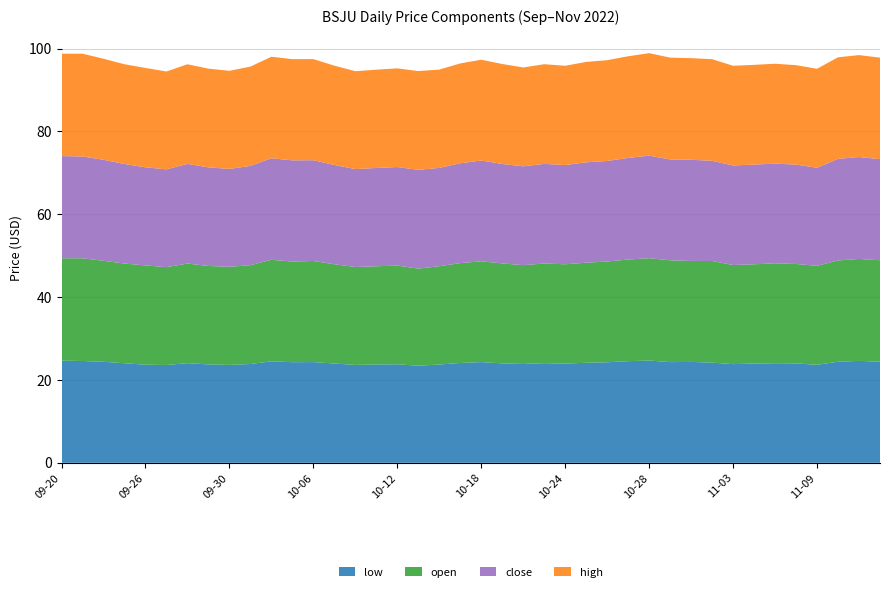

Reading left to right, transcribe all the data shown in this chart.

low: 2022-09-20=24.7	2022-09-21=24.6	2022-09-22=24.4	2022-09-23=24.0	2022-09-26=23.7	2022-09-27=23.6	2022-09-28=24.1	2022-09-29=23.8	2022-09-30=23.6	2022-10-03=23.9	2022-10-04=24.5	2022-10-05=24.3	2022-10-06=24.3	2022-10-07=24.0	2022-10-10=23.6	2022-10-11=23.7	2022-10-12=23.8	2022-10-13=23.4	2022-10-14=23.7	2022-10-17=24.1	2022-10-18=24.3	2022-10-19=24.0	2022-10-20=23.9	2022-10-21=24.1	2022-10-24=24.0	2022-10-25=24.1	2022-10-26=24.3	2022-10-27=24.5	2022-10-28=24.7	2022-10-31=24.3	2022-11-01=24.4	2022-11-02=24.2	2022-11-03=23.8	2022-11-04=24.0	2022-11-07=24.0	2022-11-08=24.0	2022-11-09=23.7	2022-11-10=24.4	2022-11-11=24.6	2022-11-14=24.4
open: 2022-09-20=24.7	2022-09-21=24.8	2022-09-22=24.4	2022-09-23=24.1	2022-09-26=24.0	2022-09-27=23.6	2022-09-28=24.1	2022-09-29=23.8	2022-09-30=23.7	2022-10-03=23.9	2022-10-04=24.5	2022-10-05=24.3	2022-10-06=24.4	2022-10-07=24.0	2022-10-10=23.6	2022-10-11=23.7	2022-10-12=23.8	2022-10-13=23.4	2022-10-14=23.7	2022-10-17=24.1	2022-10-18=24.3	2022-10-19=24.1	2022-10-20=23.9	2022-10-21=24.1	2022-10-24=24.0	2022-10-25=24.2	2022-10-26=24.3	2022-10-27=24.5	2022-10-28=24.7	2022-10-31=24.6	2022-11-01=24.4	2022-11-02=24.5	2022-11-03=23.9	2022-11-04=24.0	2022-11-07=24.1	2022-11-08=24.0	2022-11-09=23.9	2022-11-10=24.4	2022-11-11=24.6	2022-11-14=24.5
close: 2022-09-20=24.7	2022-09-21=24.6	2022-09-22=24.4	2022-09-23=24.0	2022-09-26=23.7	2022-09-27=23.6	2022-09-28=24.1	2022-09-29=23.8	2022-09-30=23.6	2022-10-03=24.0	2022-10-04=24.5	2022-10-05=24.4	2022-10-06=24.3	2022-10-07=24.0	2022-10-10=23.6	2022-10-11=23.7	2022-10-12=23.8	2022-10-13=23.8	2022-10-14=23.7	2022-10-17=24.1	2022-10-18=24.3	2022-10-19=24.0	2022-10-20=23.9	2022-10-21=24.1	2022-10-24=24.0	2022-10-25=24.2	2022-10-26=24.3	2022-10-27=24.5	2022-10-28=24.7	2022-10-31=24.3	2022-11-01=24.4	2022-11-02=24.2	2022-11-03=24.0	2022-11-04=24.1	2022-11-07=24.1	2022-11-08=24.0	2022-11-09=23.7	2022-11-10=24.5	2022-11-11=24.6	2022-11-14=24.4
high: 2022-09-20=24.7	2022-09-21=24.8	2022-09-22=24.4	2022-09-23=24.1	2022-09-26=24.0	2022-09-27=23.6	2022-09-28=24.1	2022-09-29=23.8	2022-09-30=23.7	2022-10-03=24.0	2022-10-04=24.5	2022-10-05=24.4	2022-10-06=24.4	2022-10-07=24.0	2022-10-10=23.6	2022-10-11=23.7	2022-10-12=23.8	2022-10-13=23.8	2022-10-14=23.7	2022-10-17=24.1	2022-10-18=24.3	2022-10-19=24.1	2022-10-20=23.9	2022-10-21=24.1	2022-10-24=24.0	2022-10-25=24.2	2022-10-26=24.3	2022-10-27=24.5	2022-10-28=24.7	2022-10-31=24.6	2022-11-01=24.5	2022-11-02=24.5	2022-11-03=24.1	2022-11-04=24.1	2022-11-07=24.1	2022-11-08=24.0	2022-11-09=23.9	2022-11-10=24.5	2022-11-11=24.6	2022-11-14=24.5